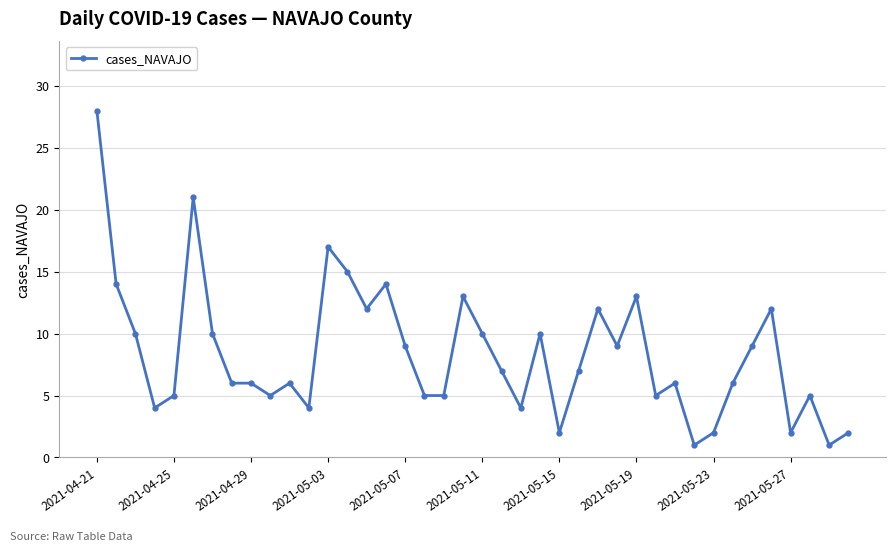

What is the greatest value displayed?

28